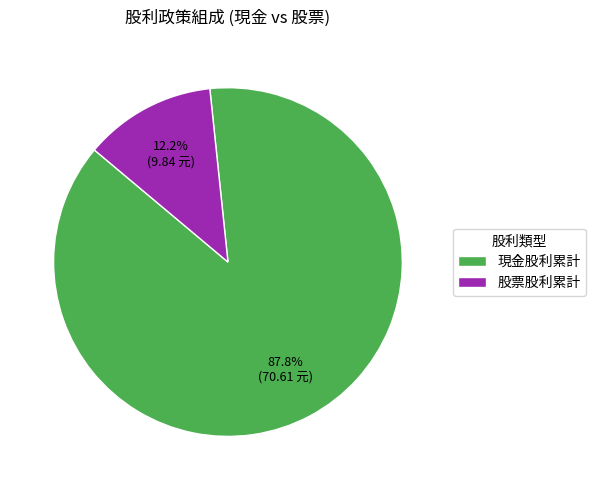

How many slices are in this pie chart?

2